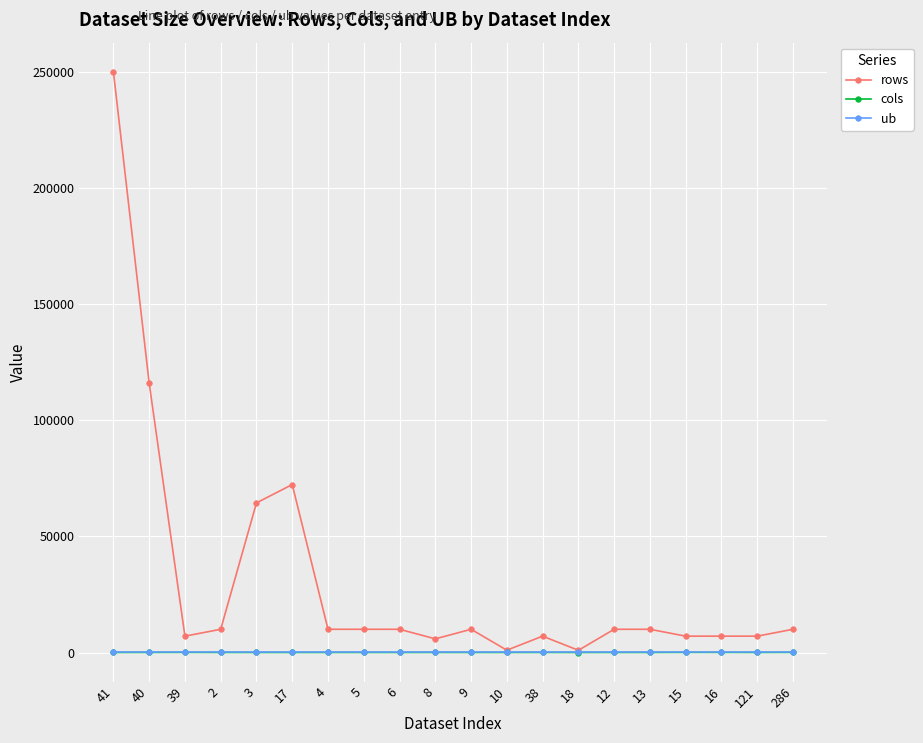

True or false: cols has more than 1 points higher than both neighbors.

True